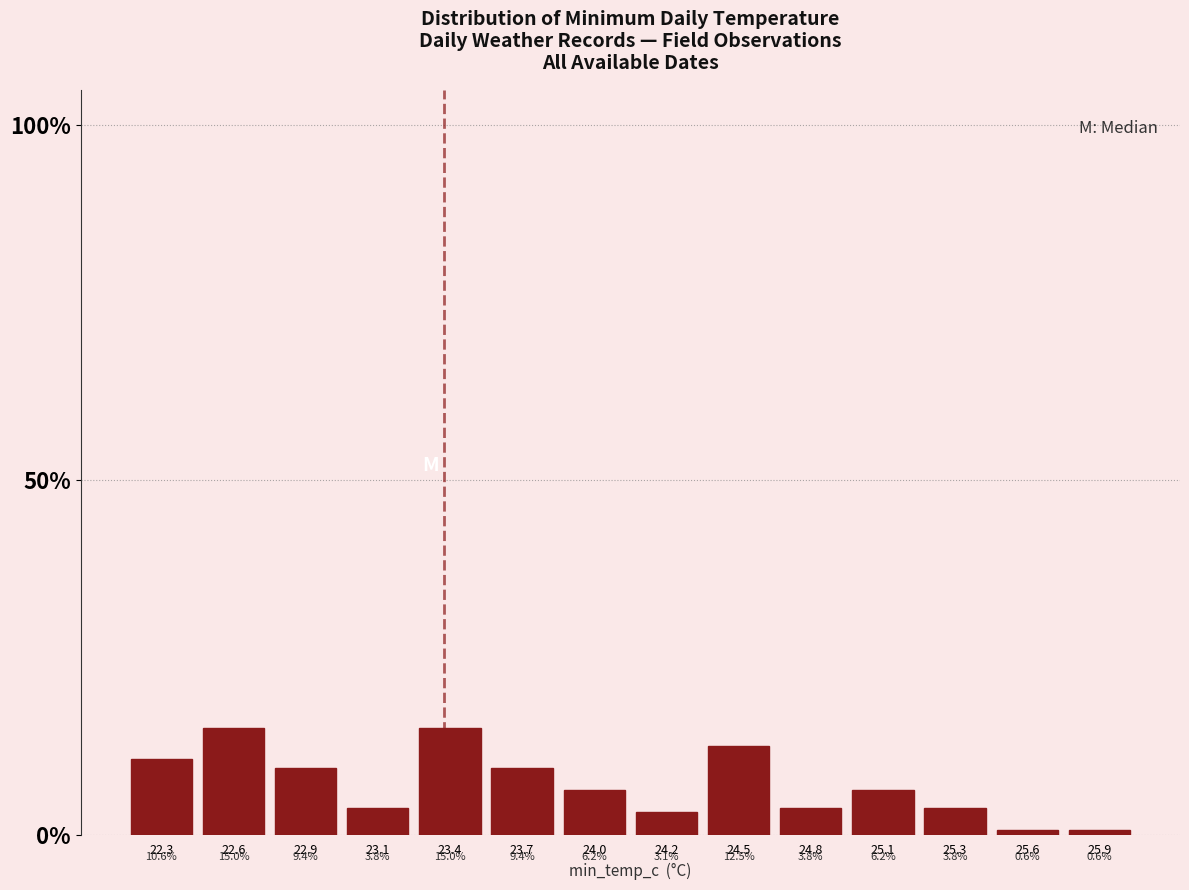

What is the sum of all values?

100.0